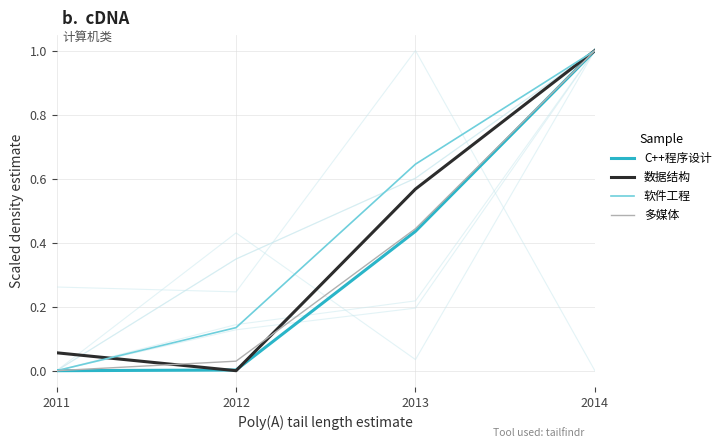

How many intersections are there between 多媒体 and 数据结构?

2